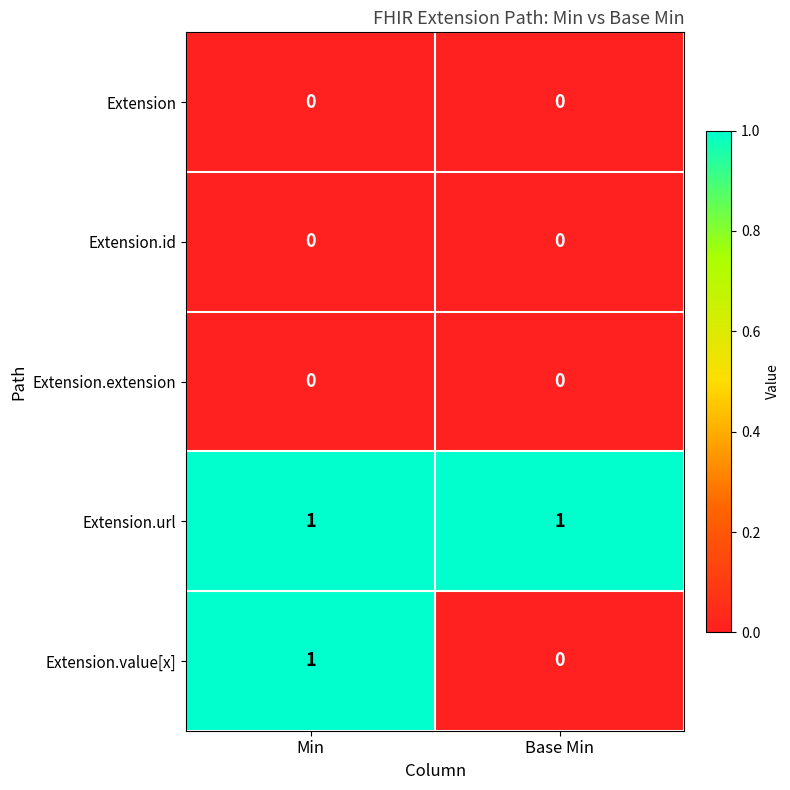

Which category has the lowest value in the Extension.value[x] series?

Base Min